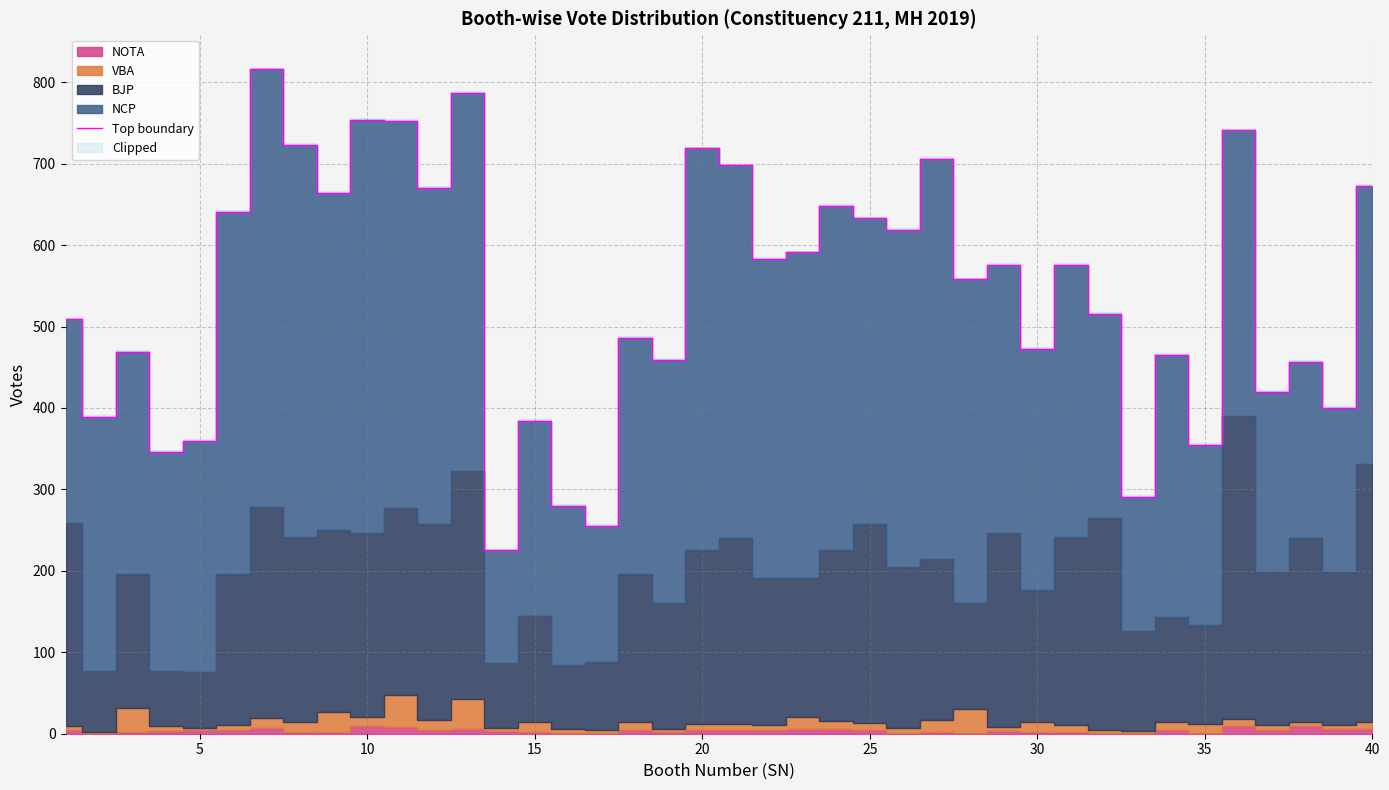

What is the minimum value for Top boundary?

225